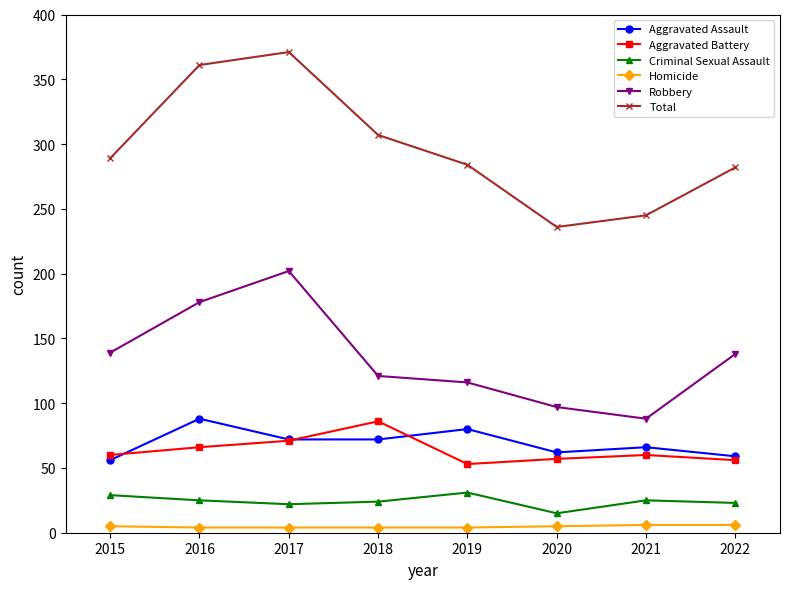

True or false: Criminal Sexual Assault and Homicide cross at least once.

False